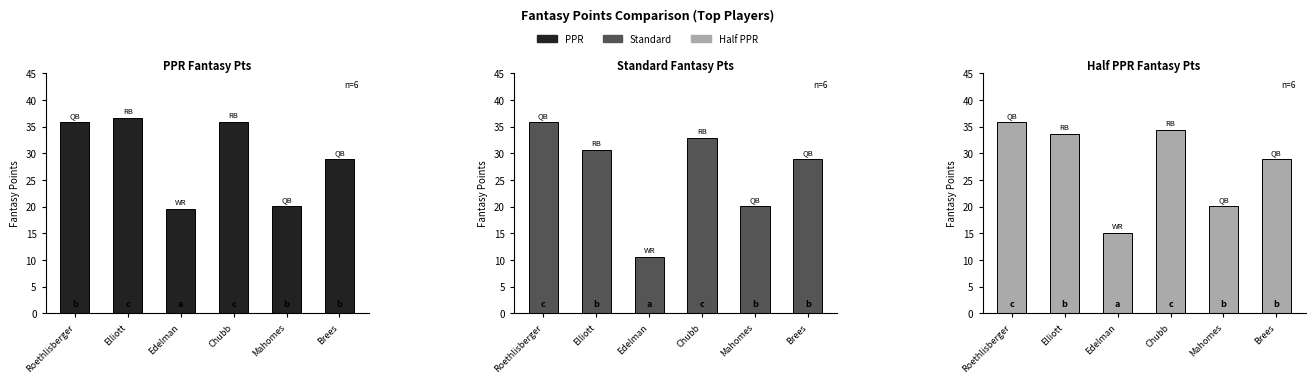

Is it true that StandardFantasyPoints equals 15.2 at Brees?

False